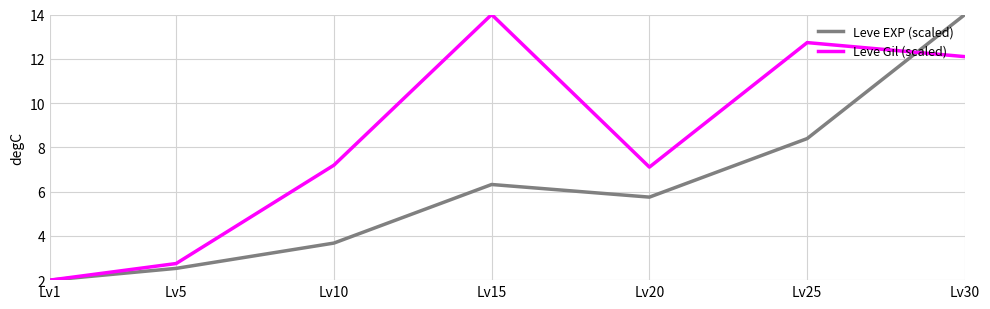

True or false: Leve Gil (scaled) has more than 2 points higher than both neighbors.

False